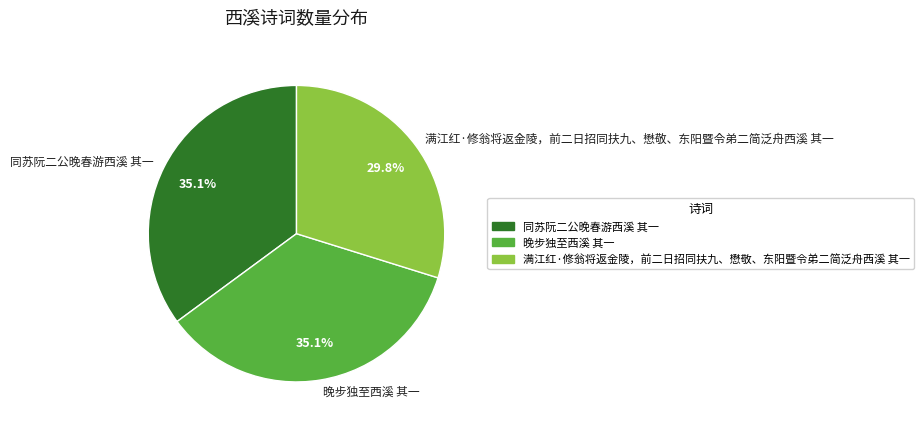

Which slice is the smallest?

满江红·修翁将返金陵，前二日招同扶九、懋敬、东阳暨令弟二简泛舟西溪 其一